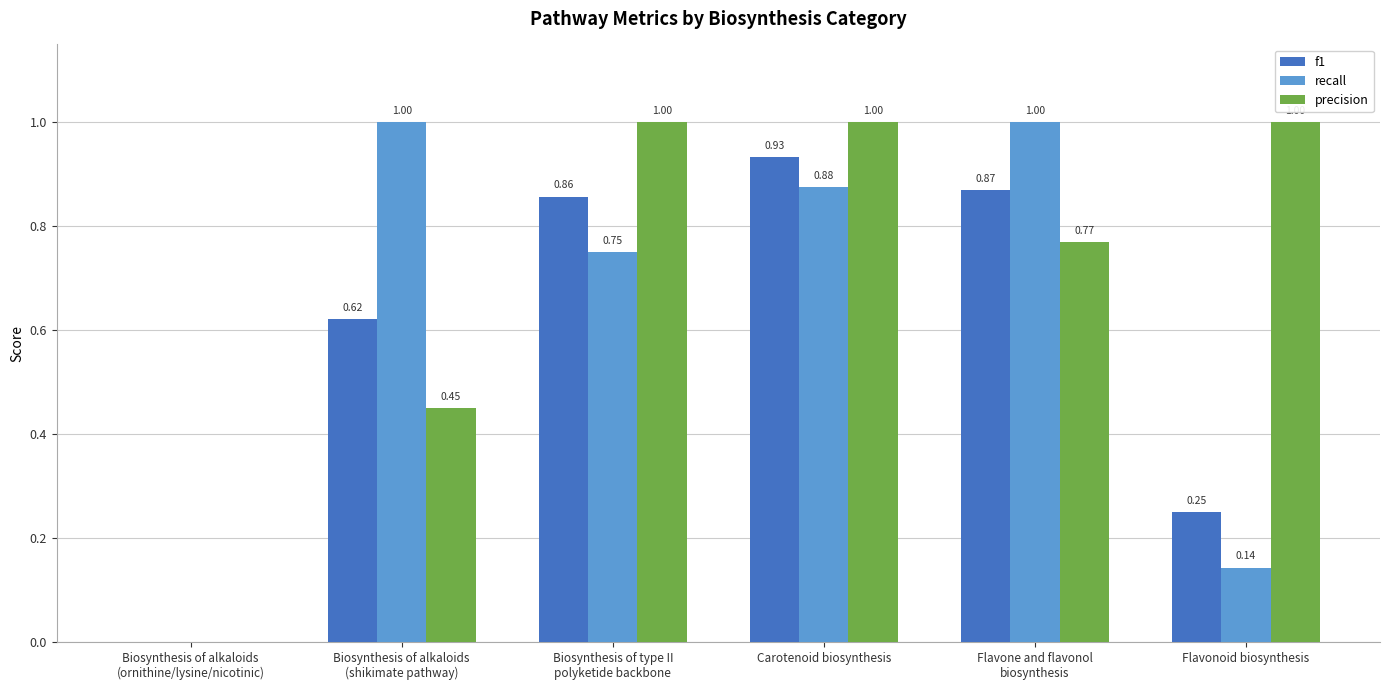

Count the precision values in the range 0 to 1.

6